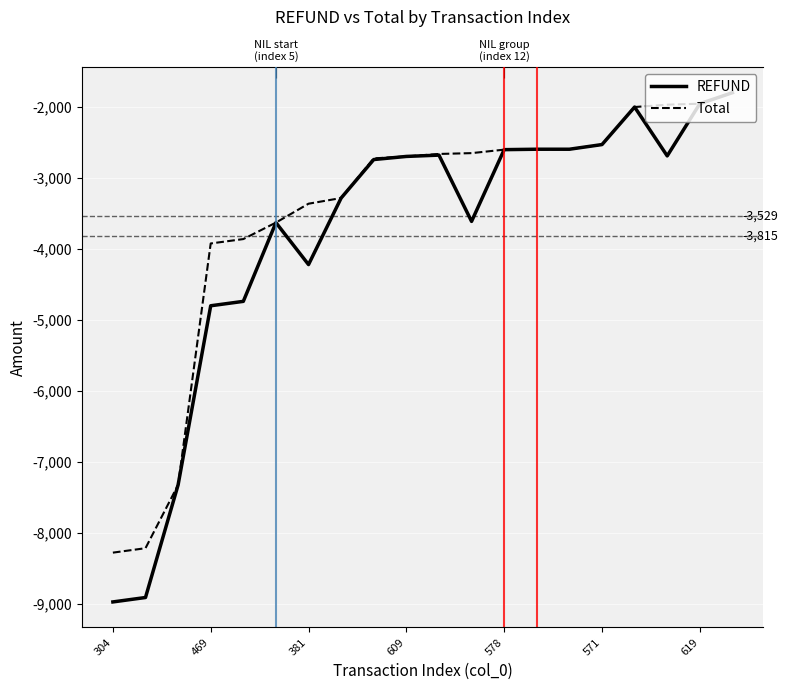

What is the maximum value for REFUND?

-1795.4